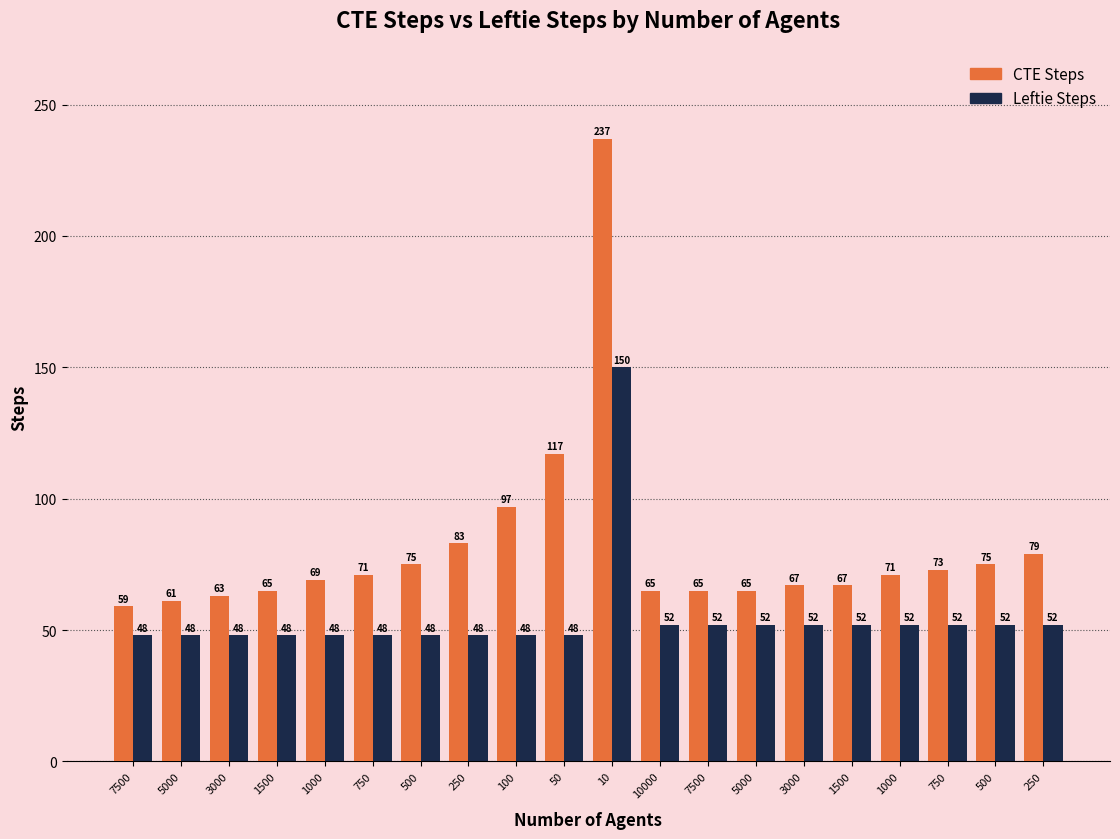

Count the number of categories in the chart.

20